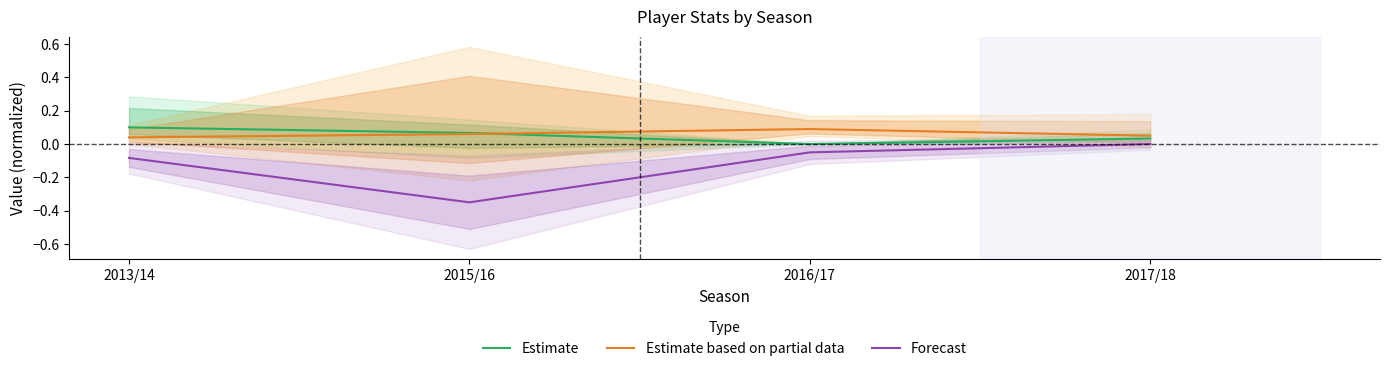

How many positive values does the Estimate series have?

3